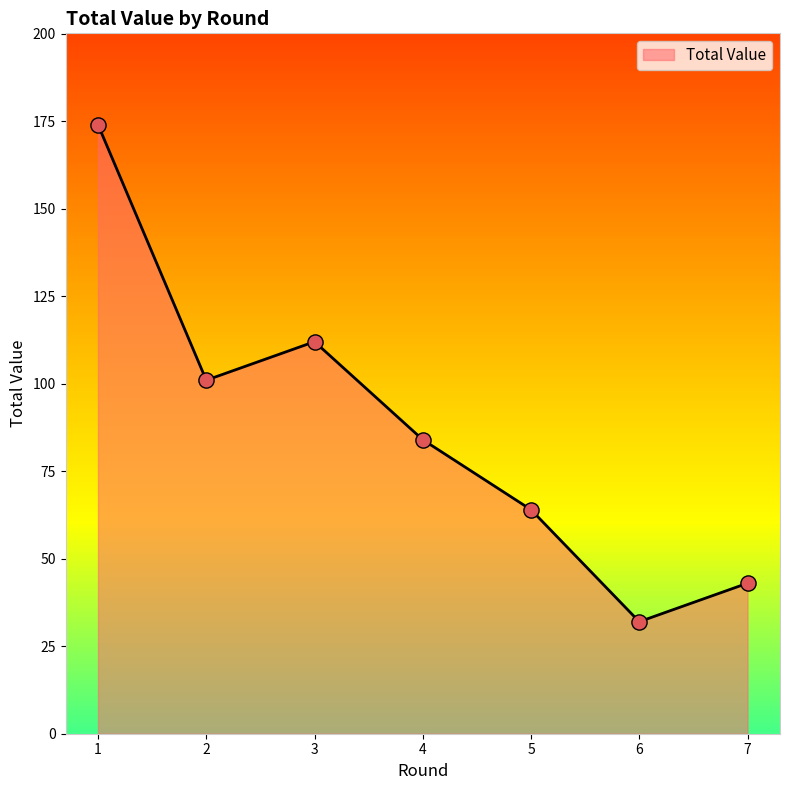

Approximately how many times larger is the value at 6 compared to 4?

0.4